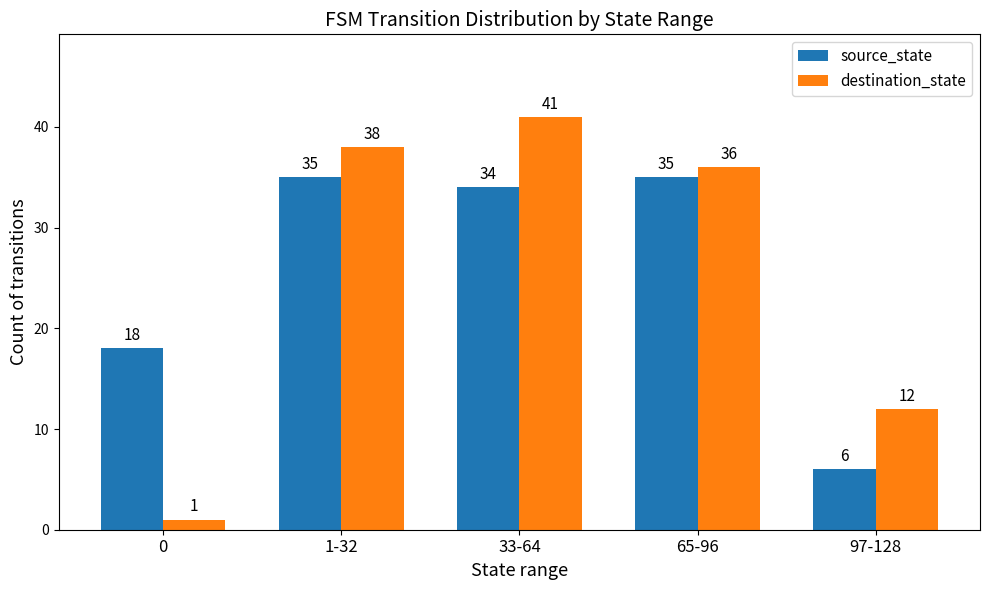

What is the greatest value displayed?

41